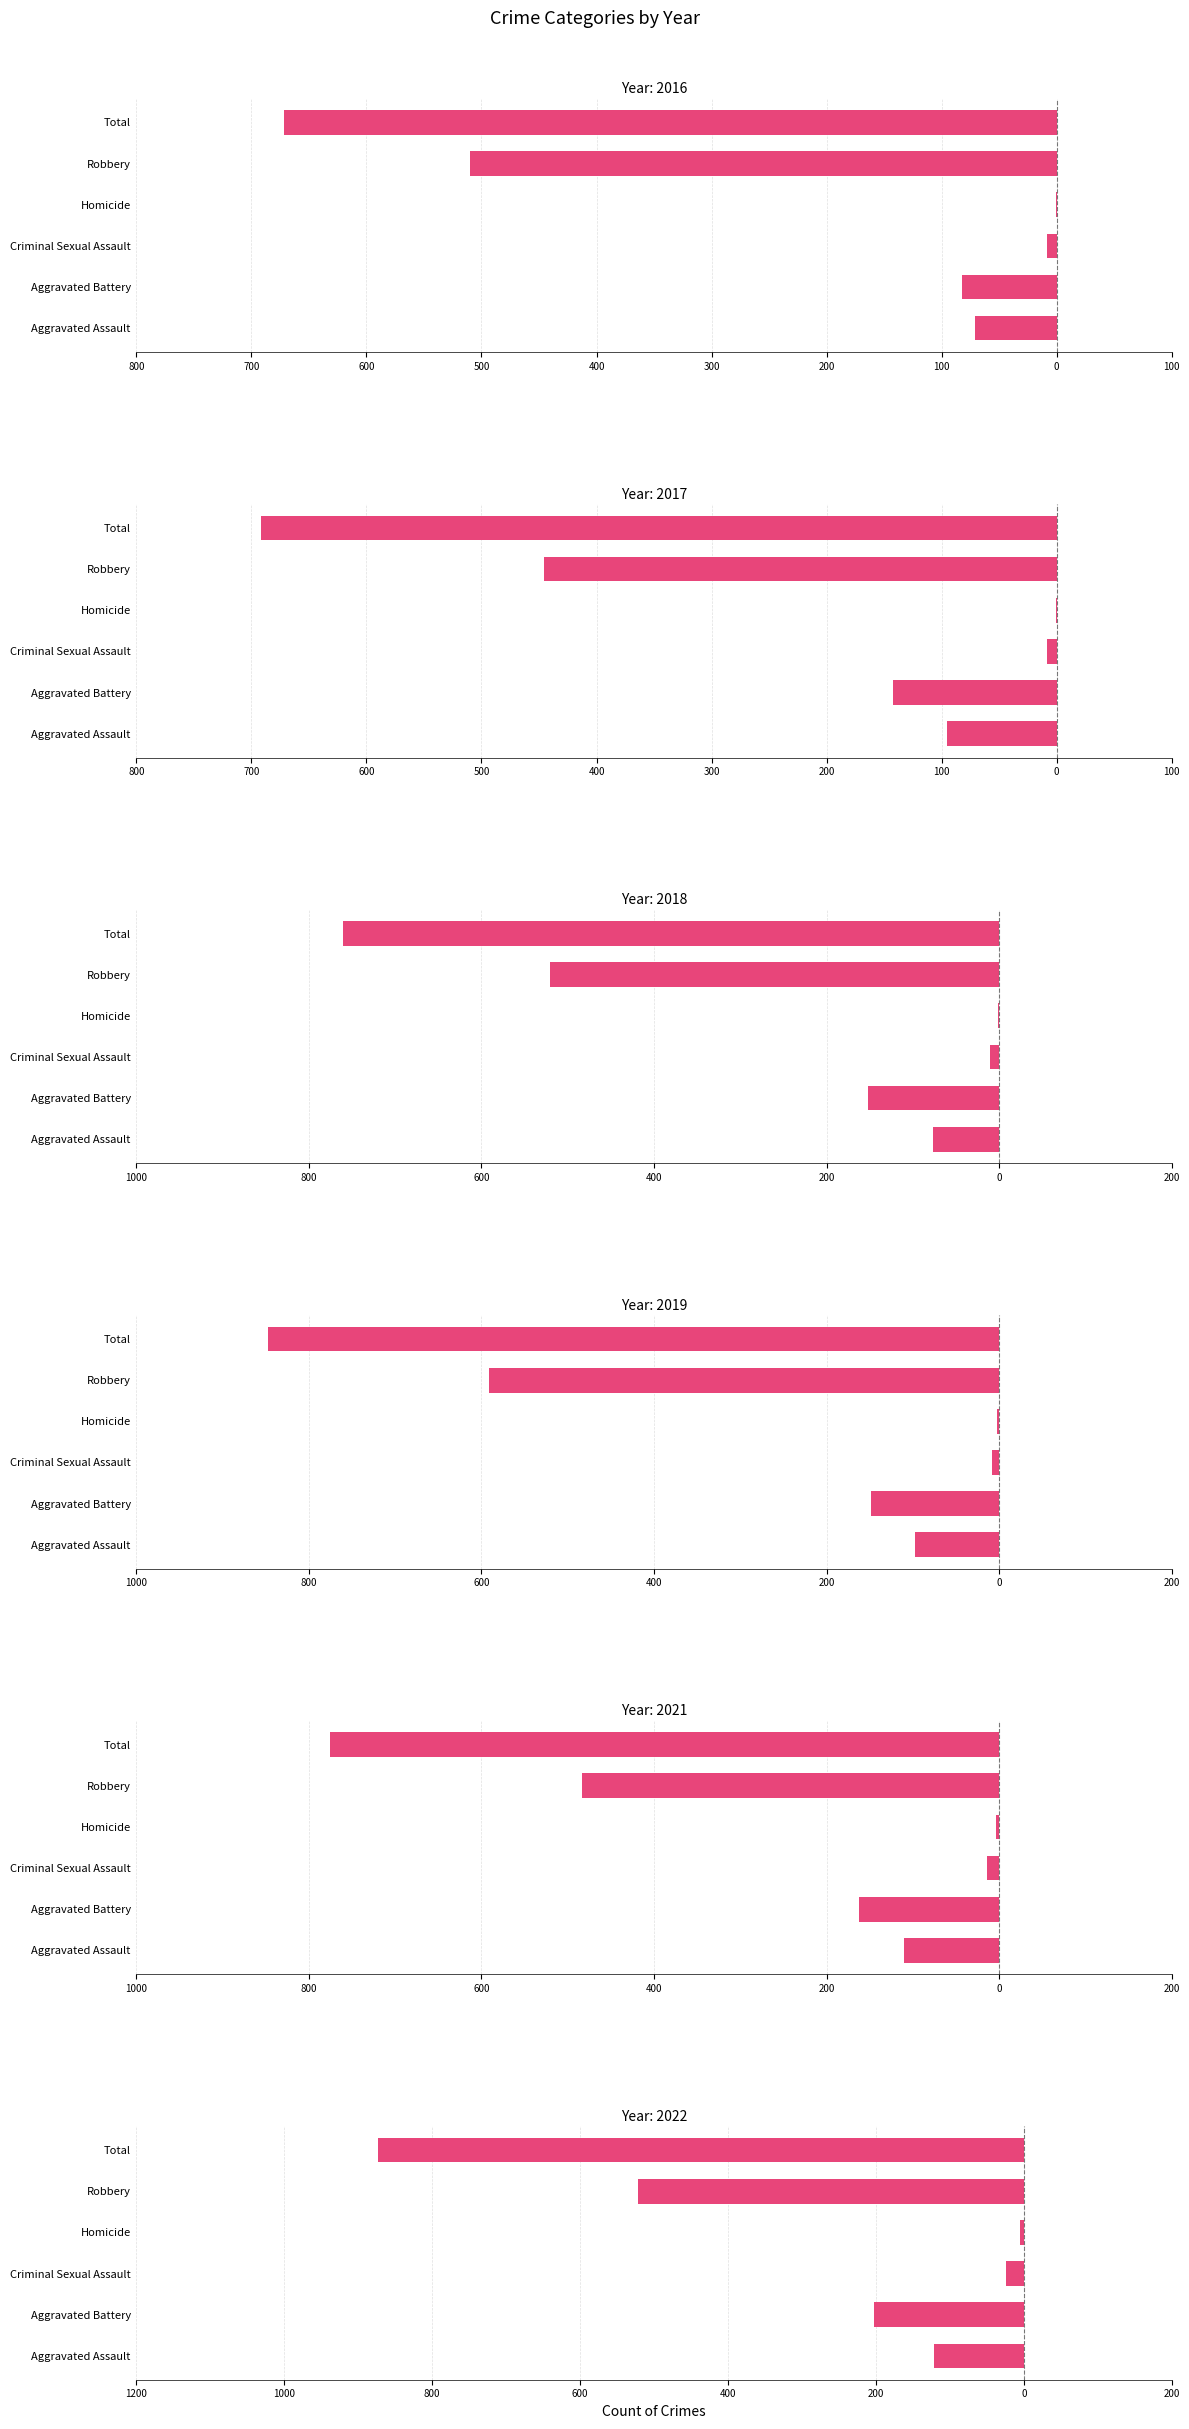

True or false: 2017 has a value of -129 at Robbery.

False